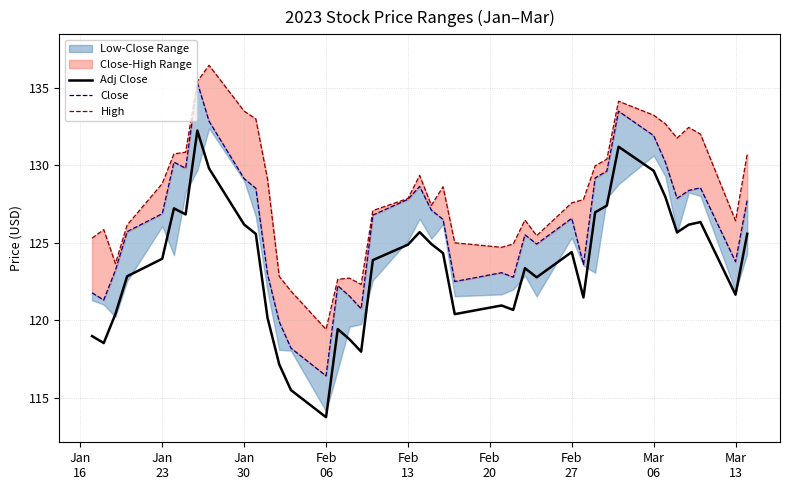

How many data points in Close are less than 126?

18